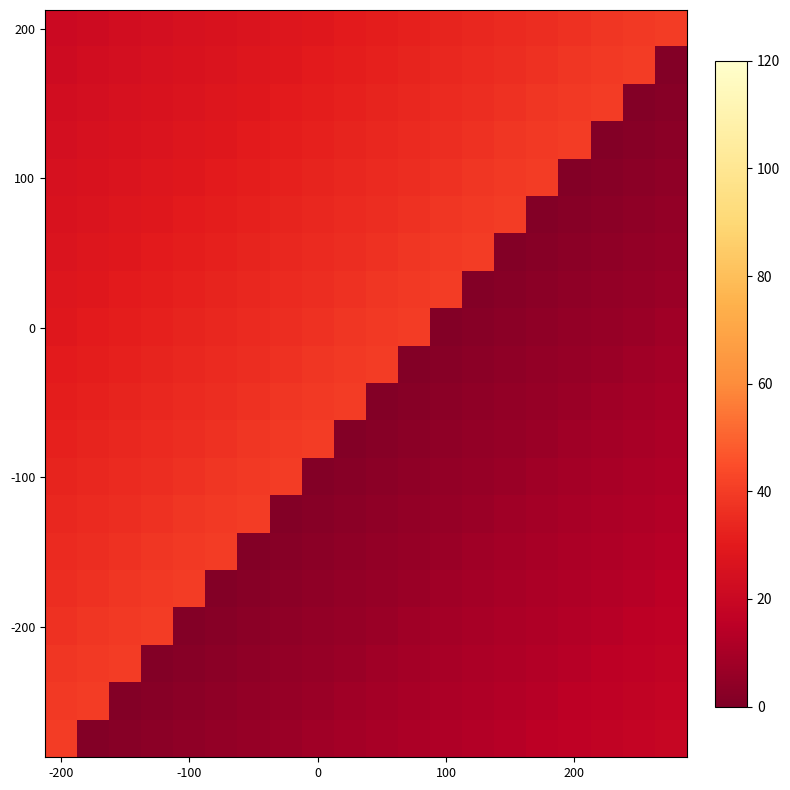

How many distinct data groups are displayed?

20